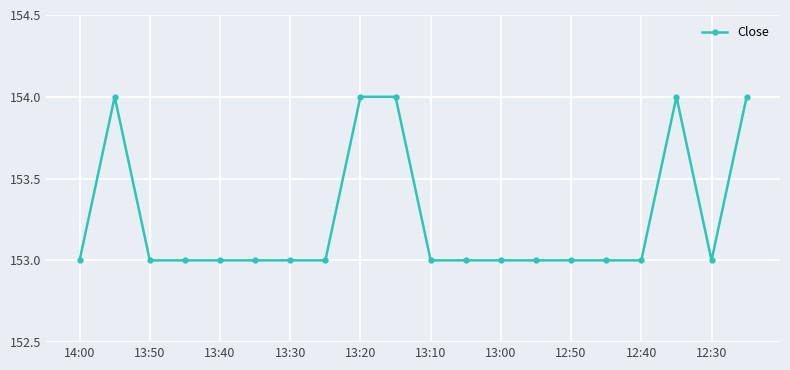

What is the value of the 14th point from the left?

153